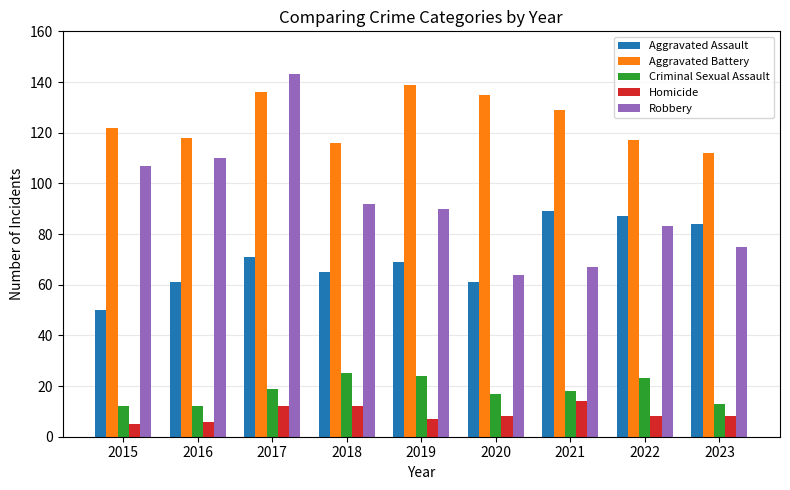

What is the sum of the Aggravated Assault values at 2018 and 2022?

152